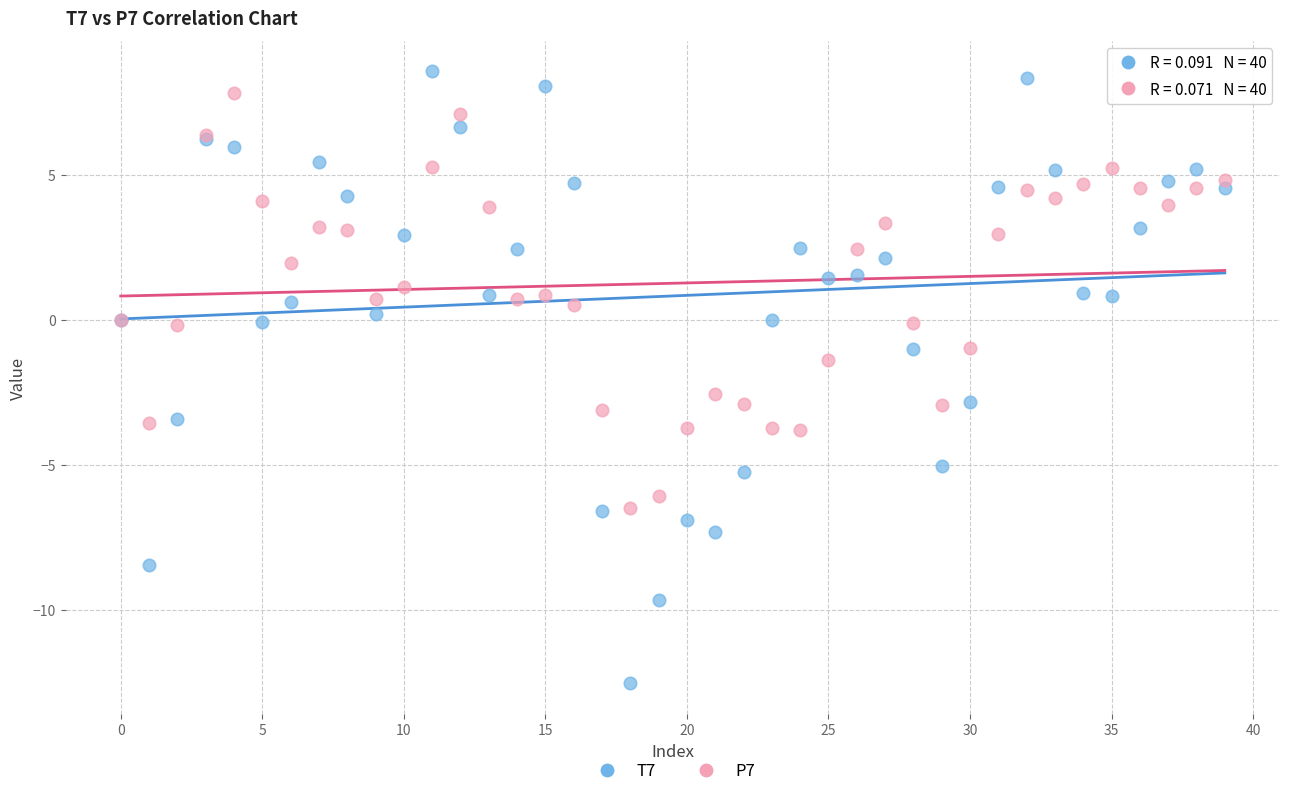

Which series contains the lowest Y value?

T7